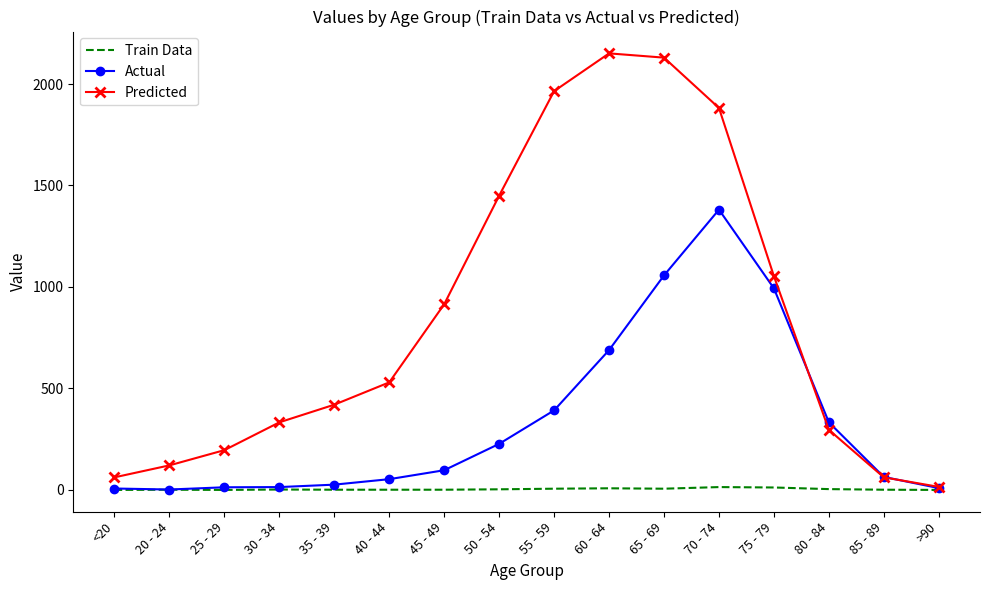

Read the Predicted value at 20 - 24.

121